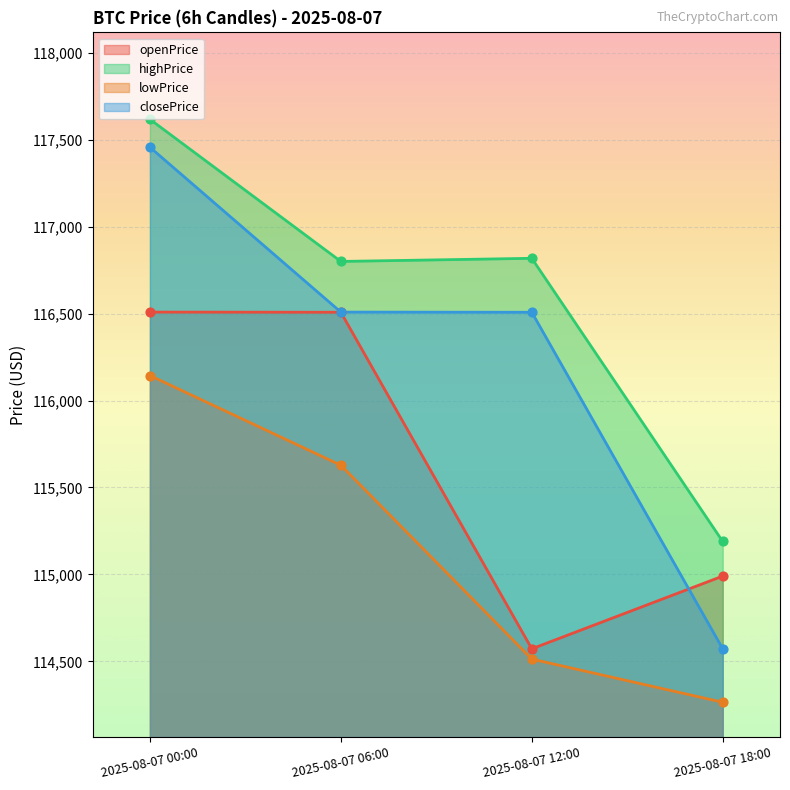

Which series has the largest total across all categories?

highPrice